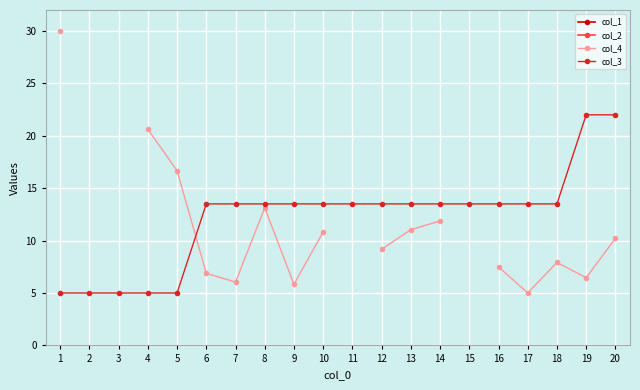

How many data points does each series have?

20